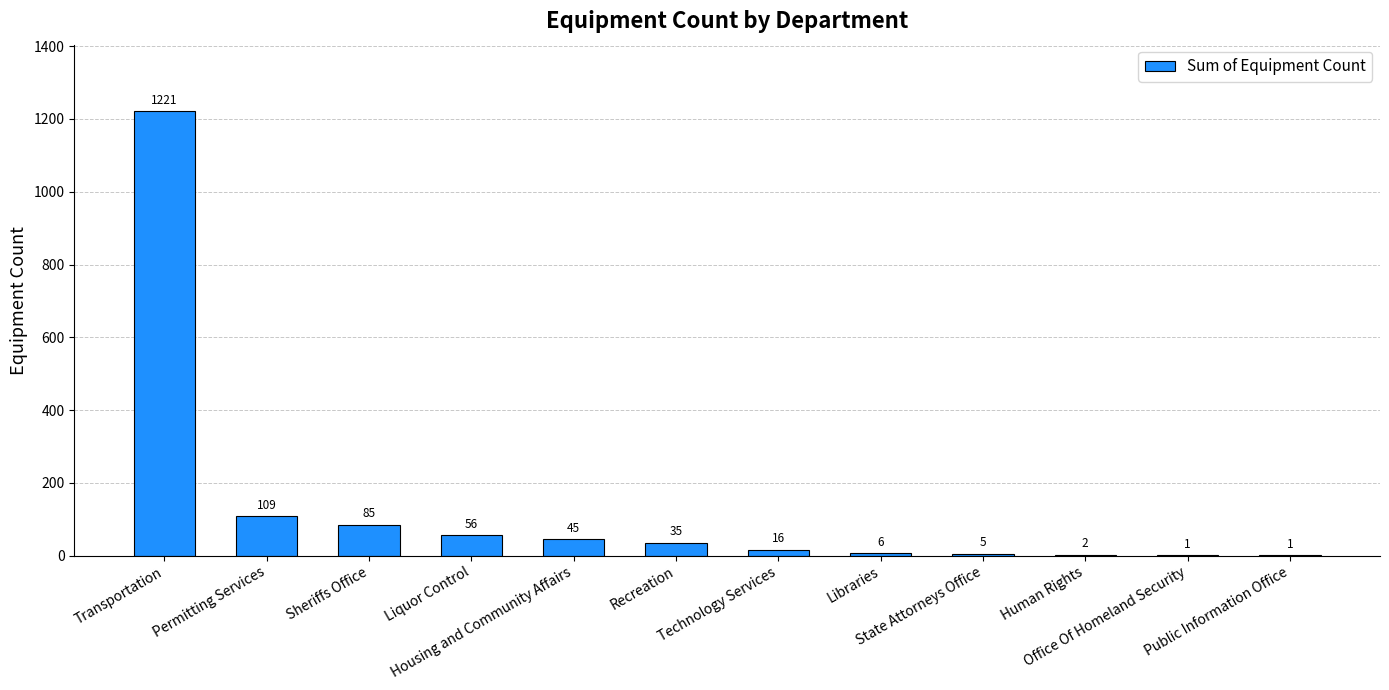

What is the maximum value shown in the chart?

1221